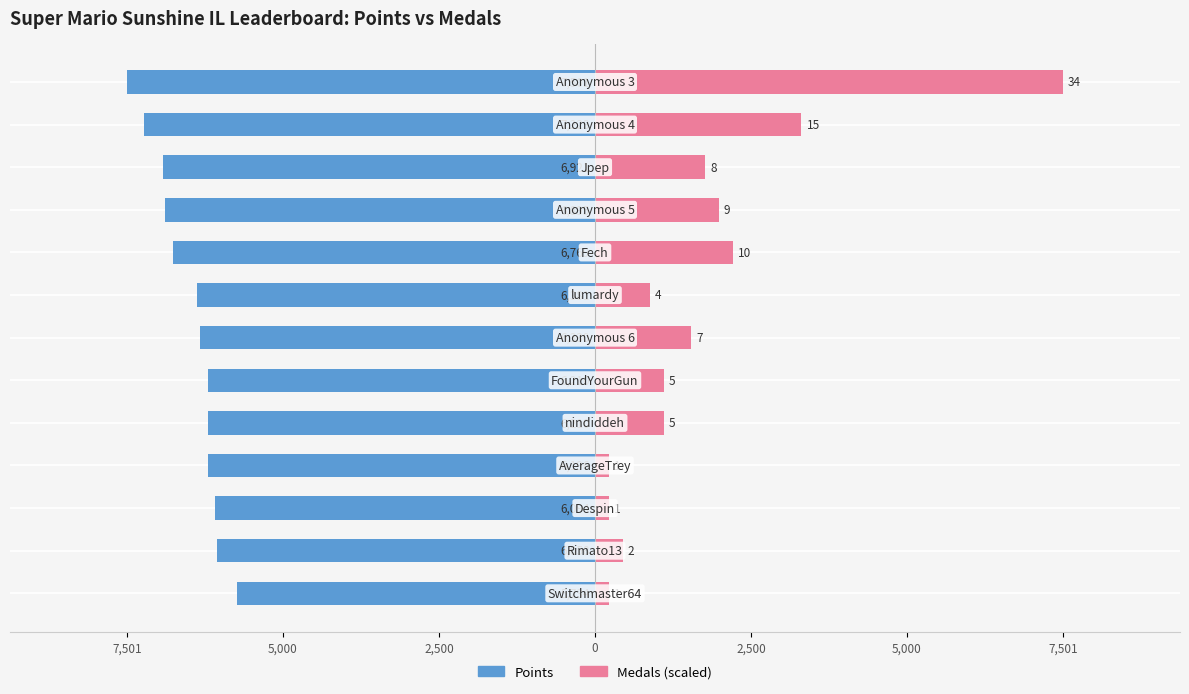

Is it true that Medals equals 322.1 at 12?

False